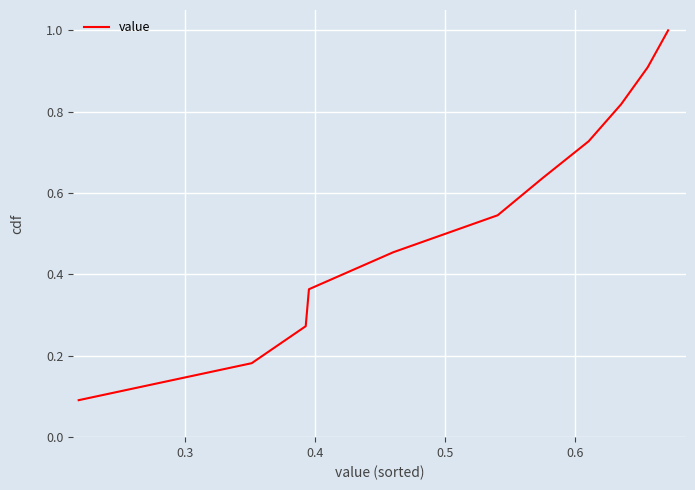

What is the greatest value displayed?

1.0